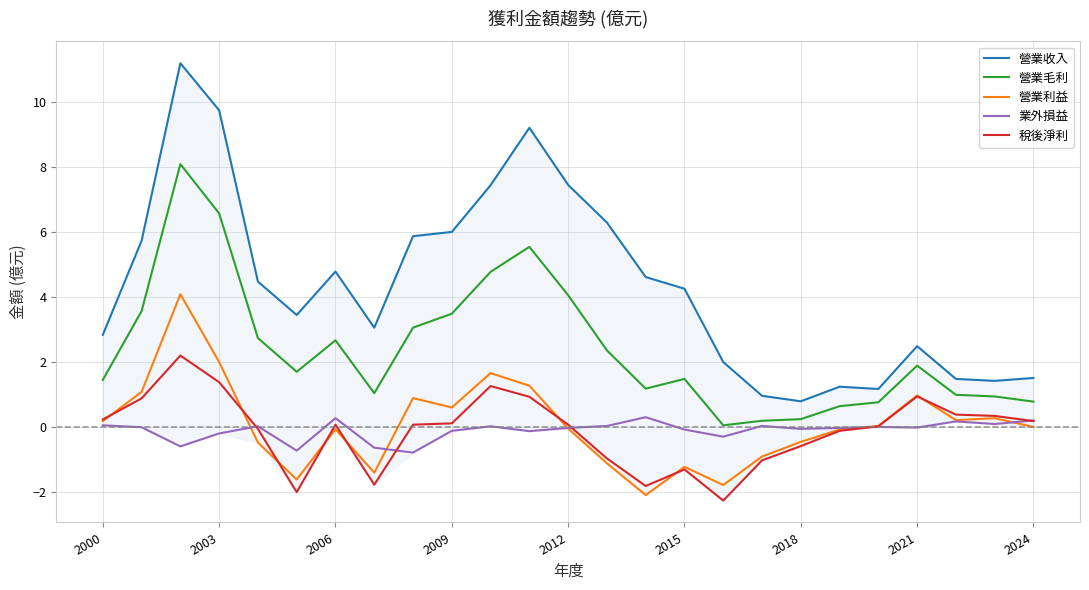

Which series has the largest range (max minus min)?

營業收入